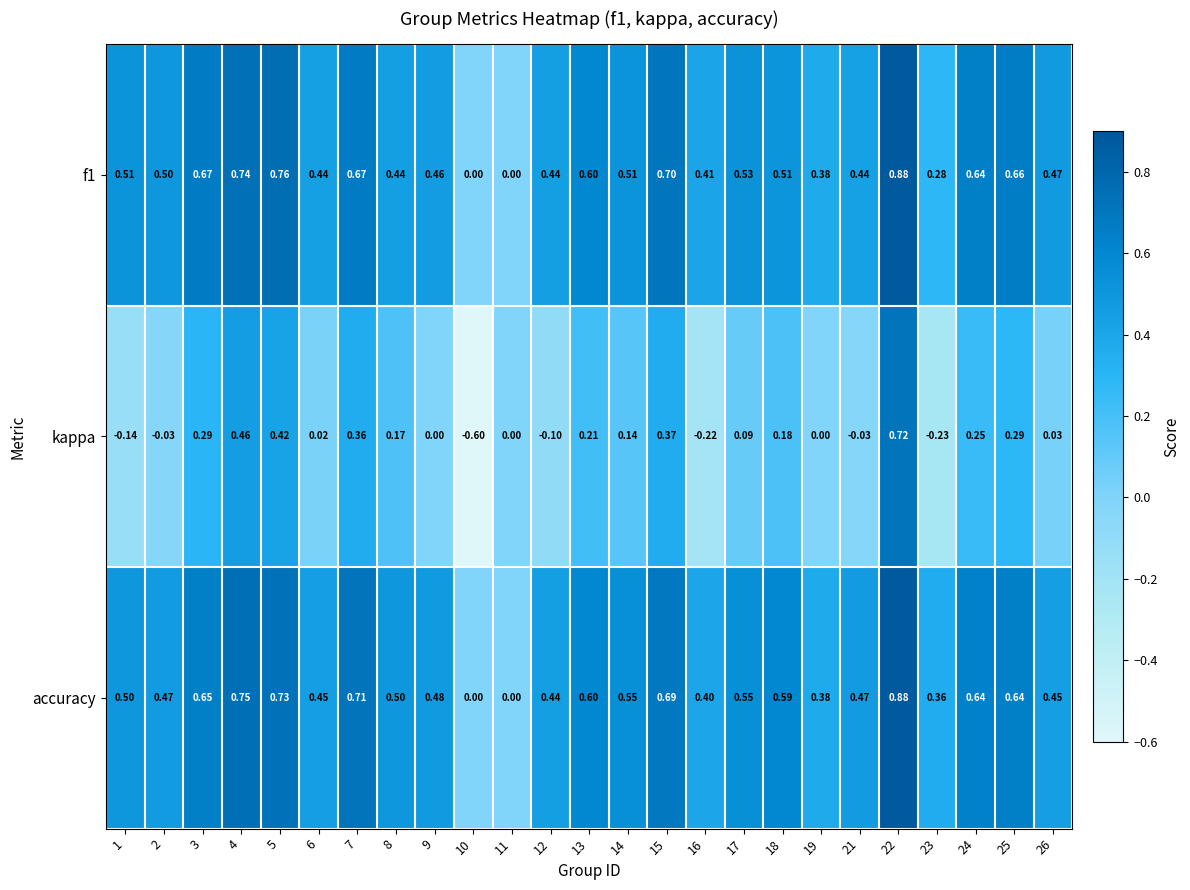

Which series has the largest range (max minus min)?

kappa